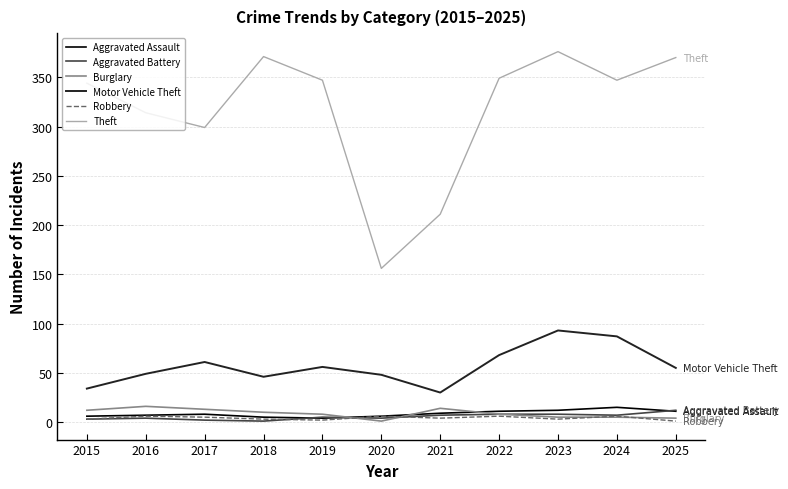

Which series has the largest range (max minus min)?

Theft